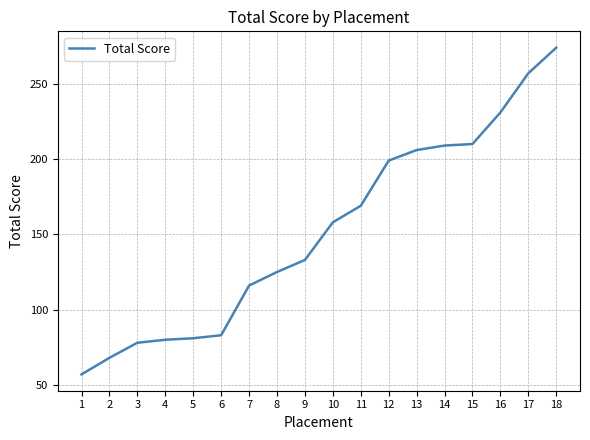

What is the approximate value at 3?

78